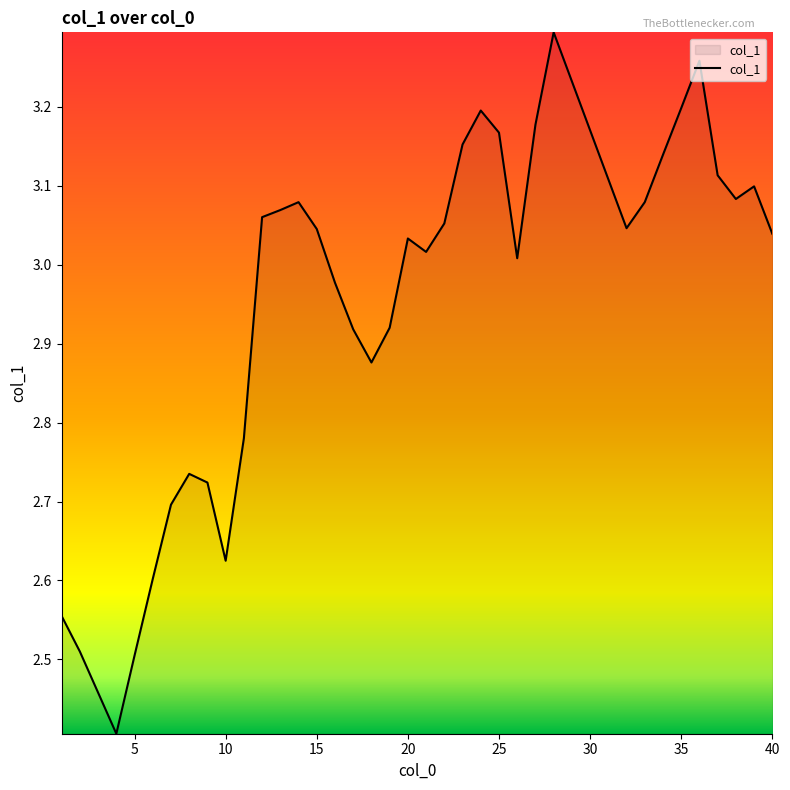

What is the smallest value displayed?

2.4